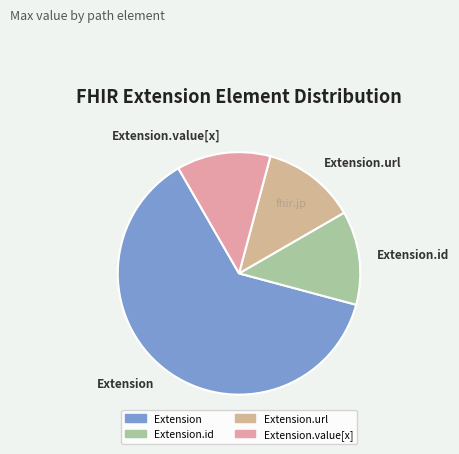

How many slices are in this pie chart?

4